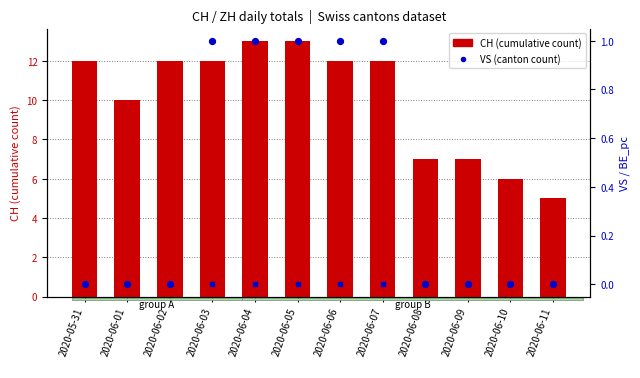

Which series contains the highest Y value?

CH (total)